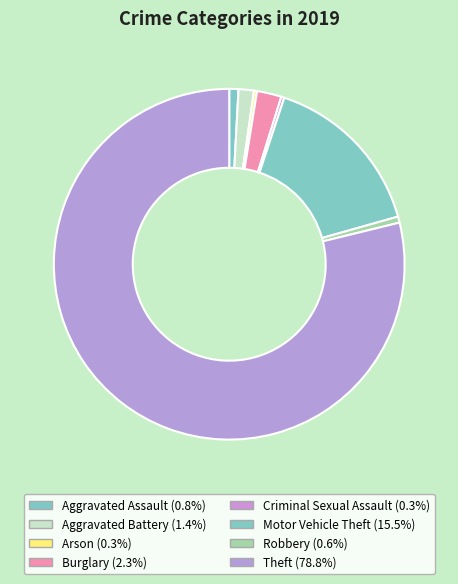

What is the largest slice in the pie chart?

Theft